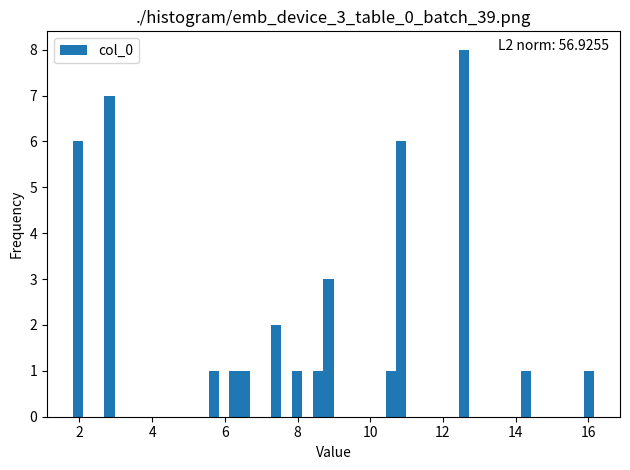

Around what value on the x-axis is the tallest bar? Give the approximate position of its centre, as read against the axis.

12.6